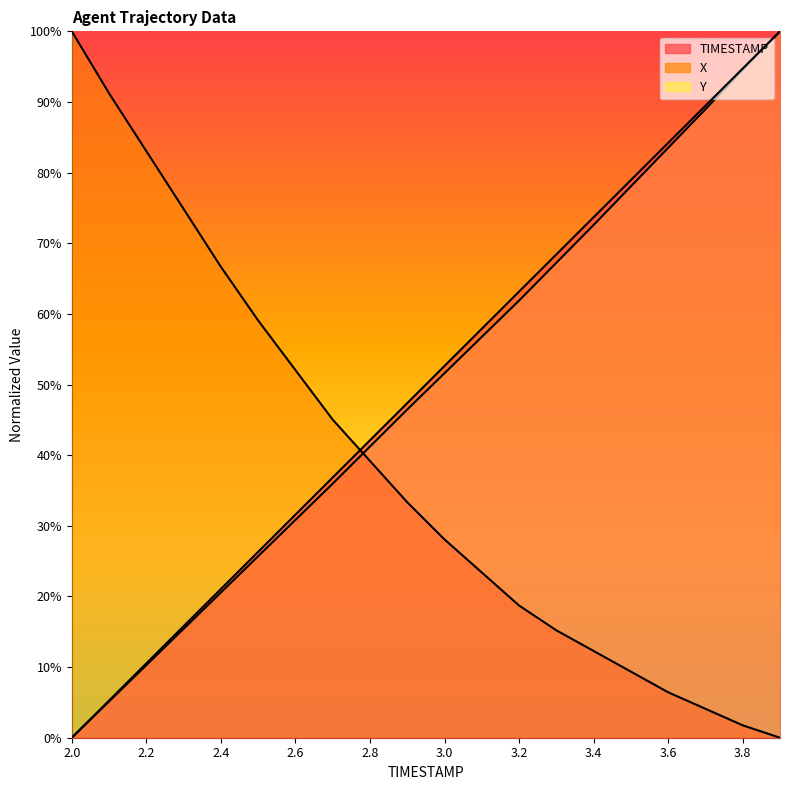

At which label is TIMESTAMP closest to 50?

3.0